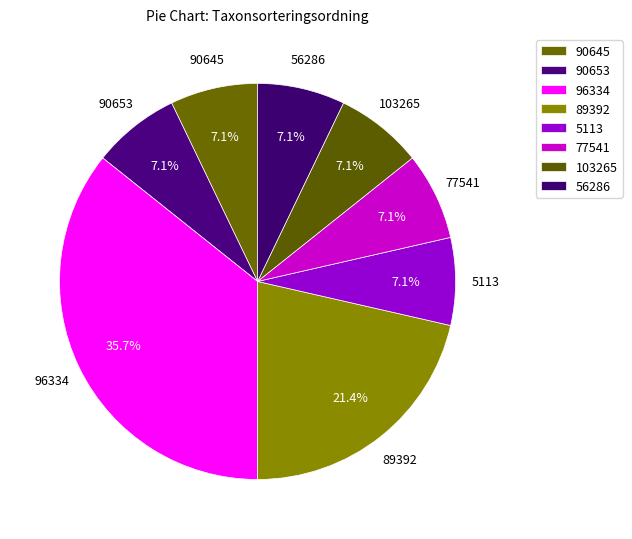

Count the number of slices in the pie.

8